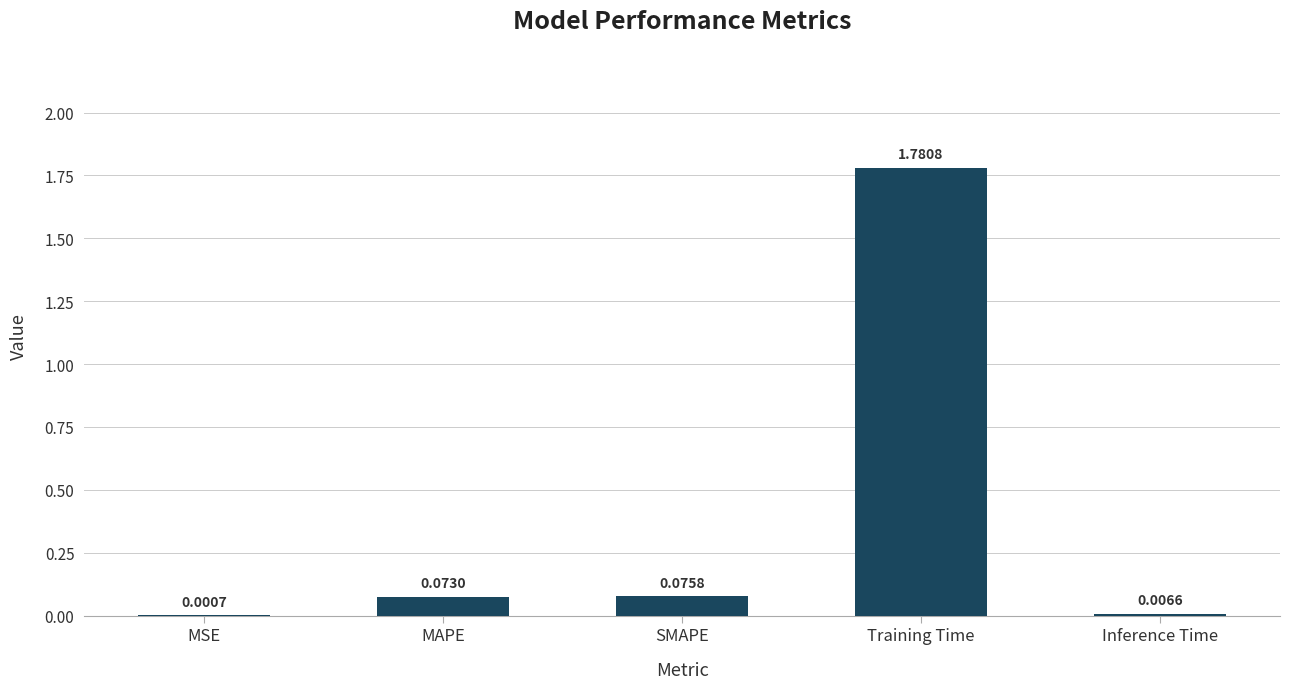

Which has a higher value, MSE or MAPE?

MAPE